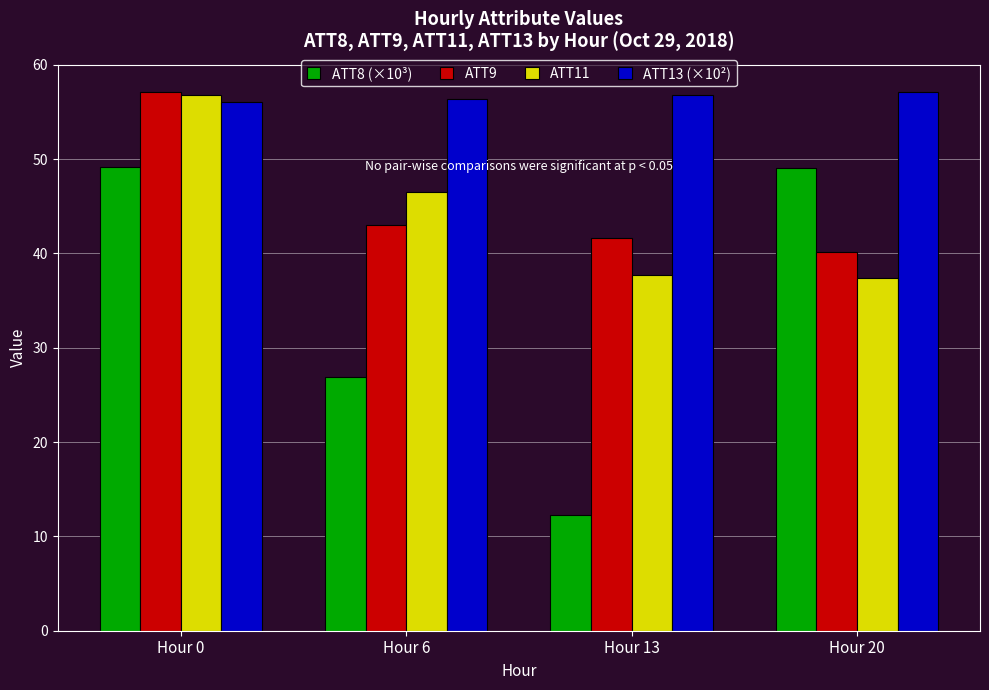

Where is ATT8 (×10³) nearest to the value 30?

Hour 6